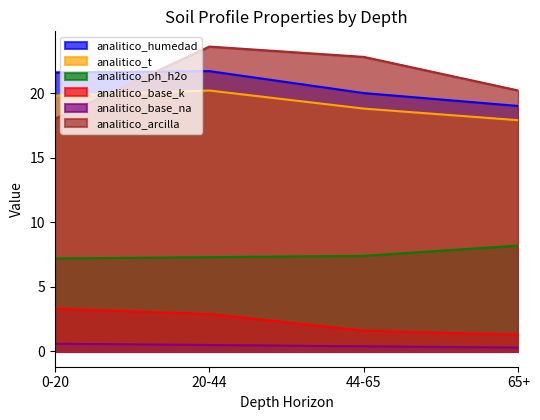

What are all the series names shown in the legend?

analitico_humedad, analitico_t, analitico_ph_h2o, analitico_base_k, analitico_base_na, analitico_arcilla